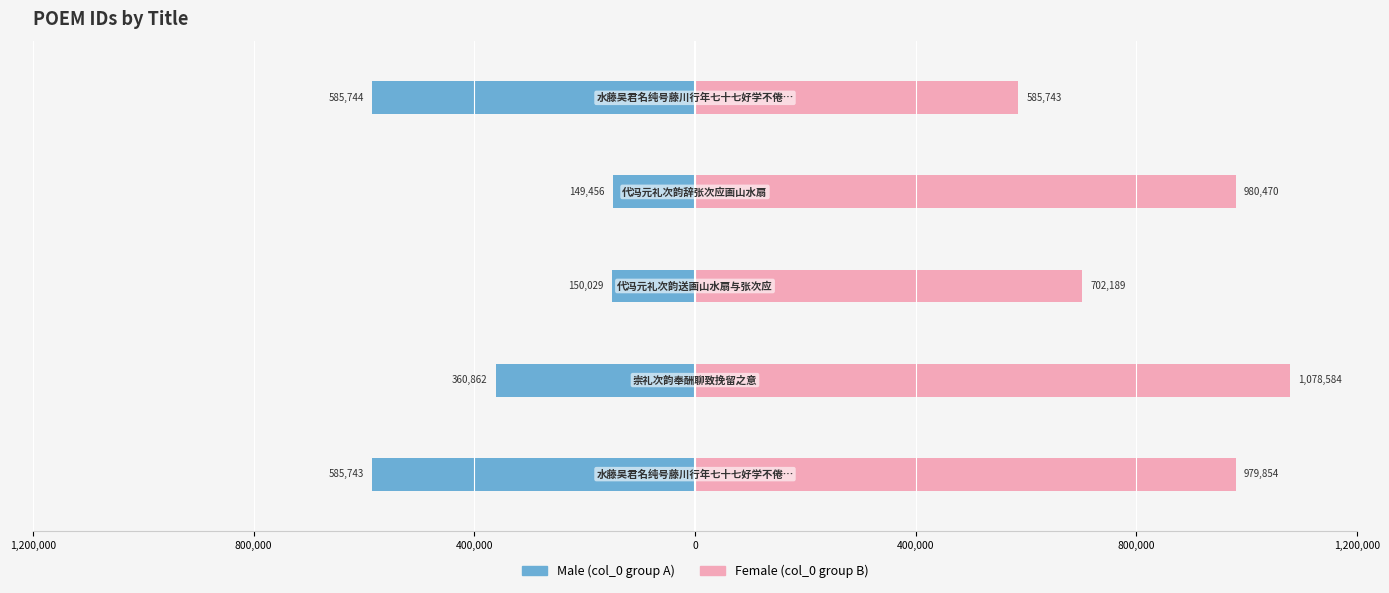

What is the approximate value of Male at 400,000, to the nearest 50?

-585750